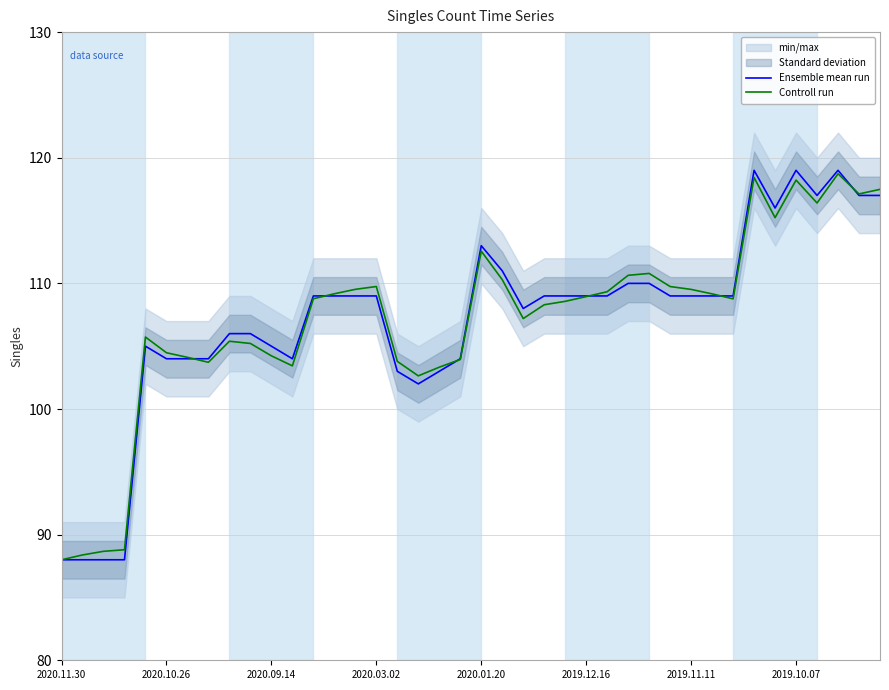

What is the highest value of the Ensemble mean run series?

119.0